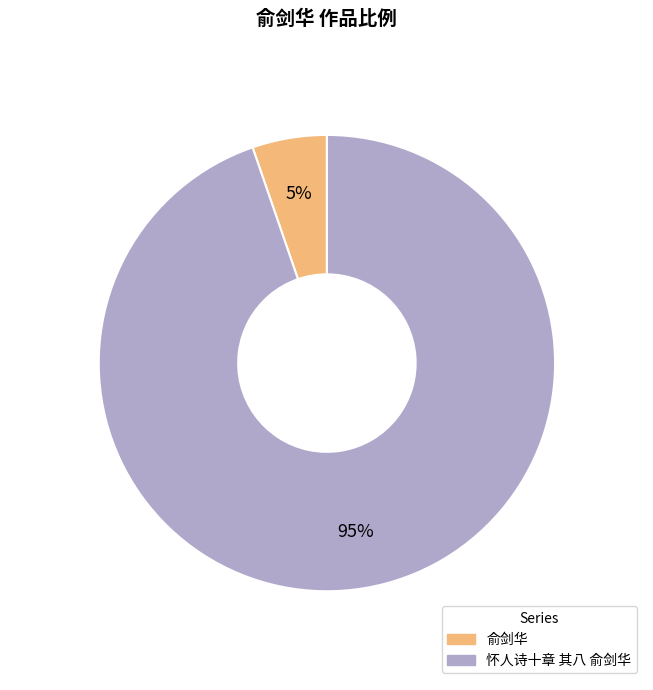

Which has a higher value, 俞剑华 or 怀人诗十章 其八 俞剑华?

怀人诗十章 其八 俞剑华